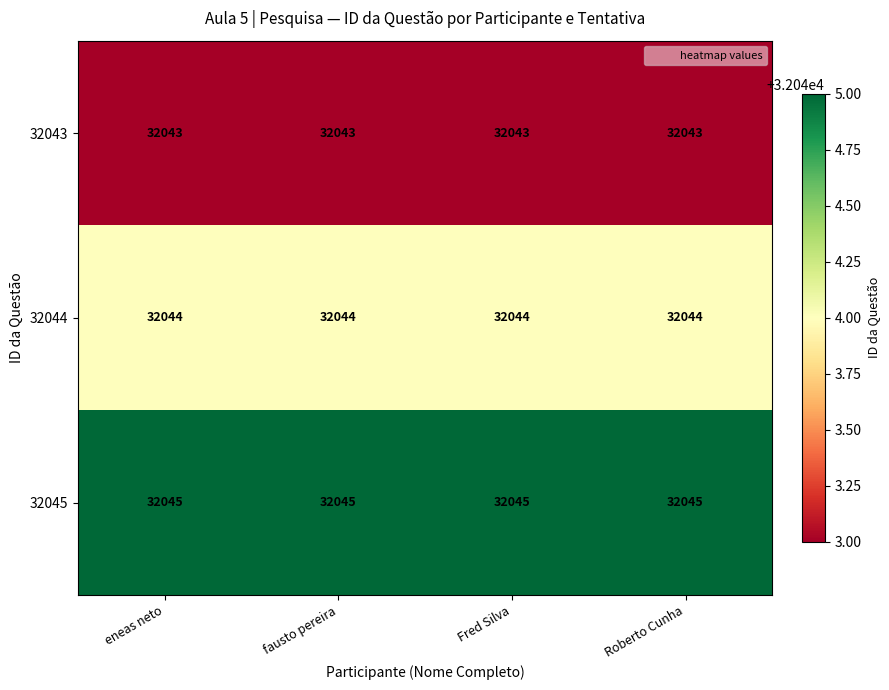

What is the minimum value shown in the chart?

32043